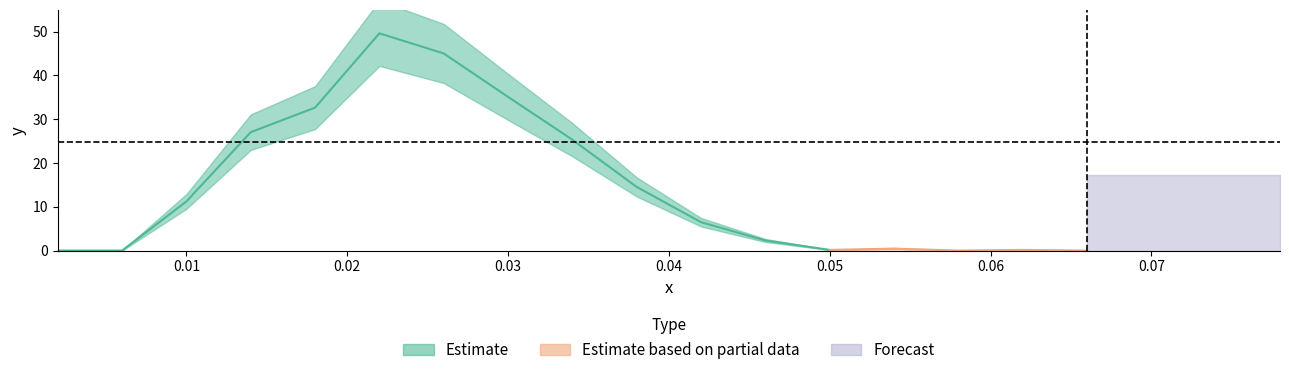

Rank the categories by value from lowest to highest.

0, 1, 14, 16, 17, 18, 19, 12, 15, 13, 11, 10, 2, 9, 8, 3, 4, 7, 6, 5